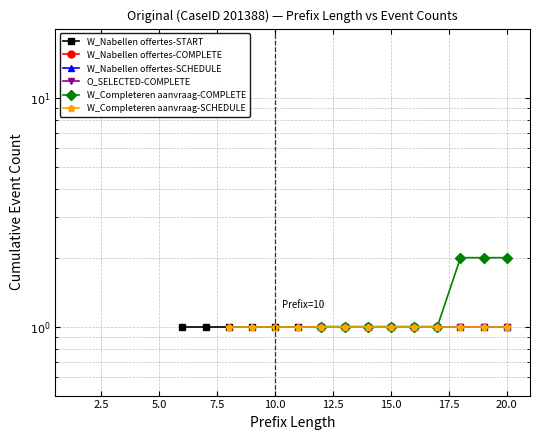

True or false: W_Nabellen offertes-SCHEDULE and W_Nabellen offertes-START intersect in this chart.

False